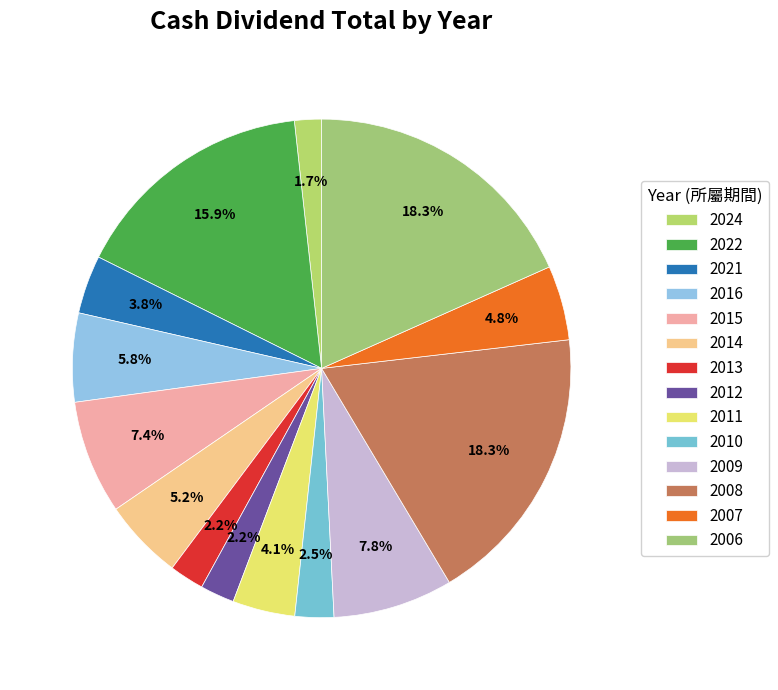

Which has a higher value, 2007 or 2013?

2007